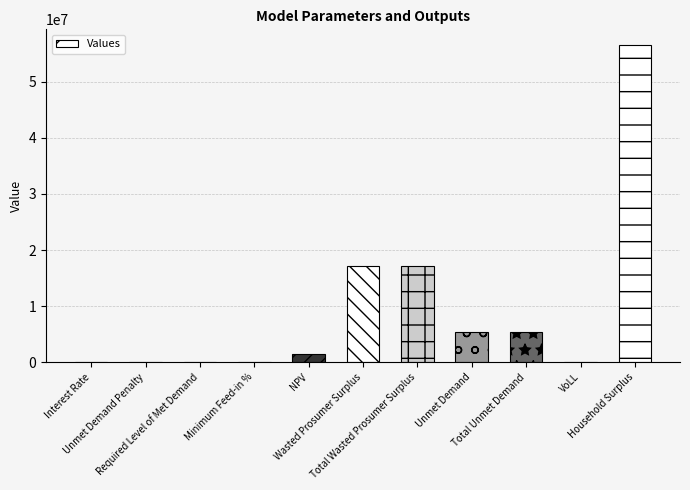

What is the sum of all values?

102853265.5